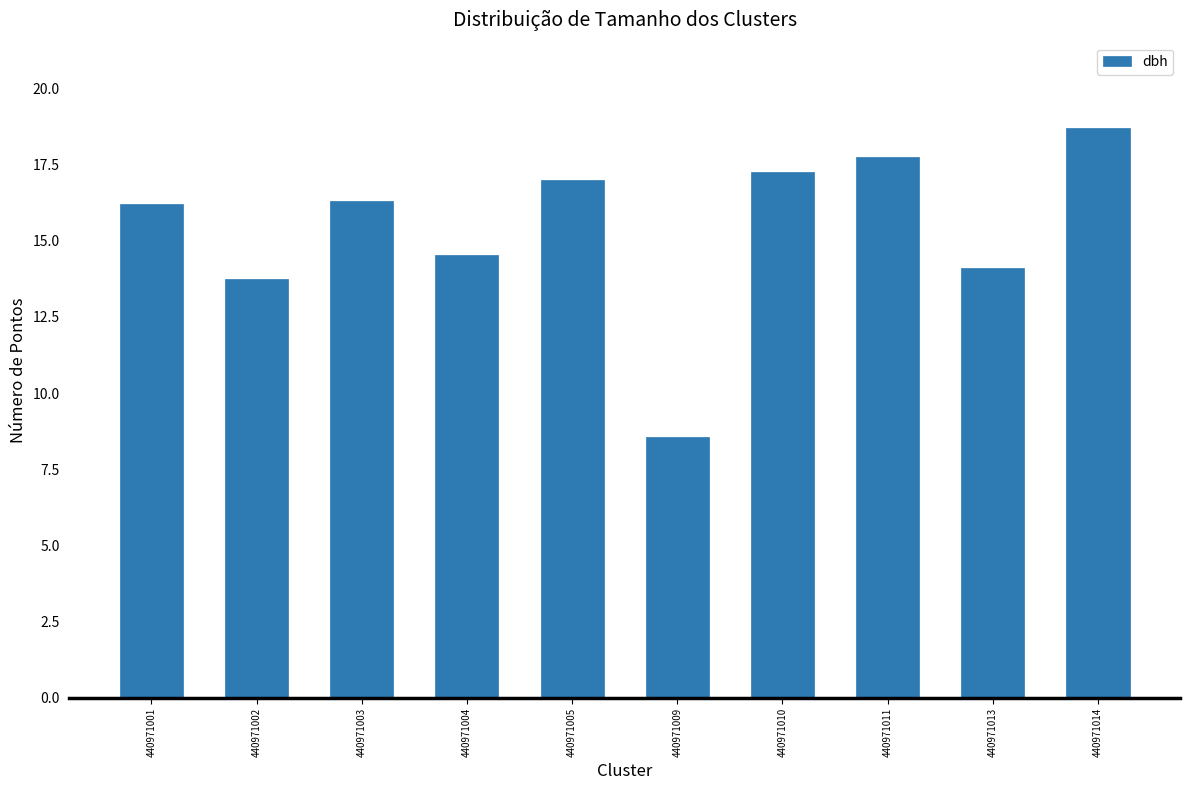

Does the chart contain any negative values?

No